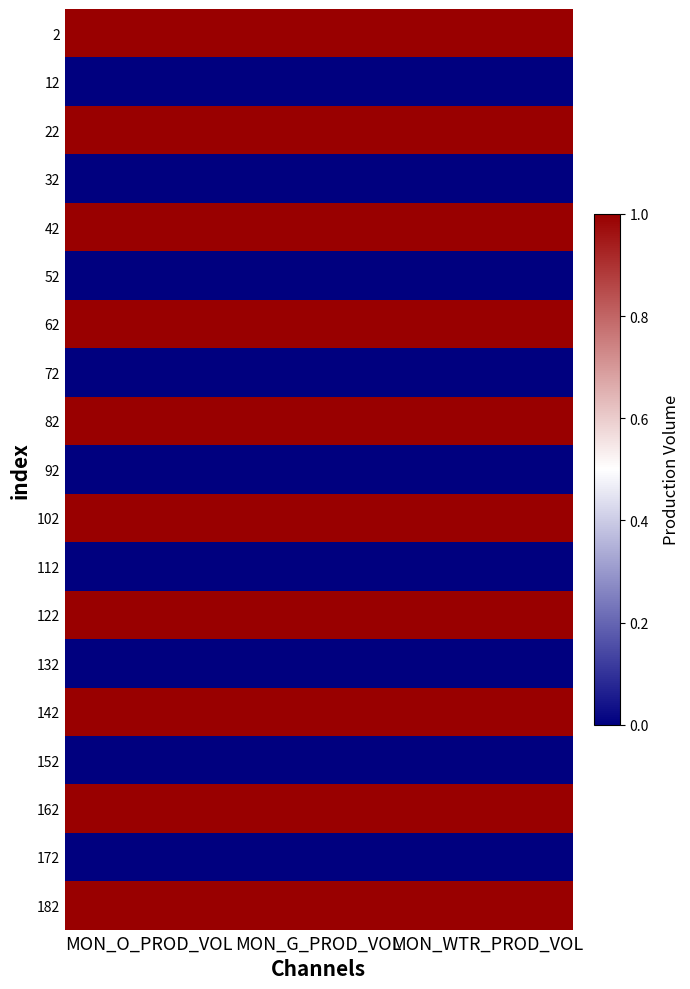

What is the spread (max minus min) of values at MON_O_PROD_VOL?

1